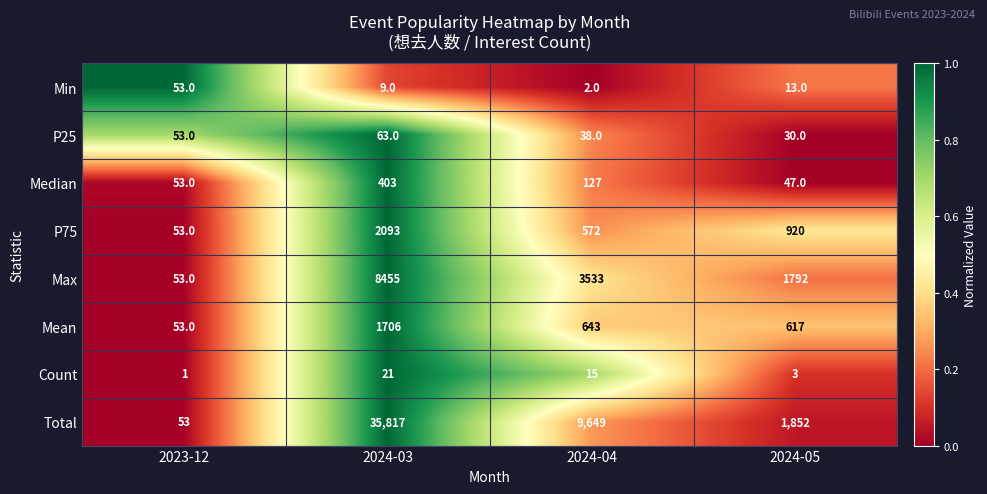

How many series are shown in this chart?

8